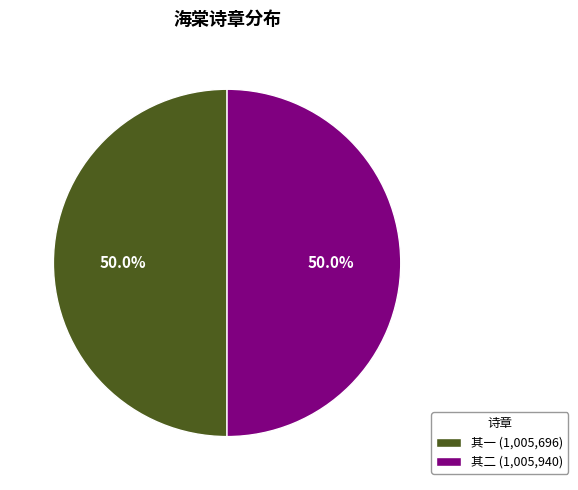

What portion of the pie excludes 其一 (1,005,696)?

50.0%